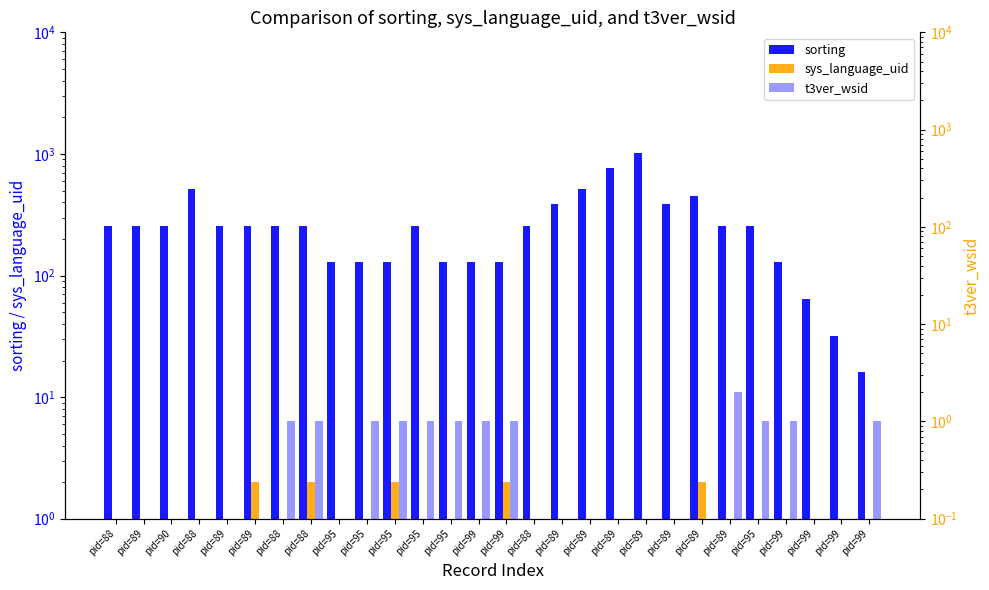

What is the label of the 6th bar from the right?

pid=89